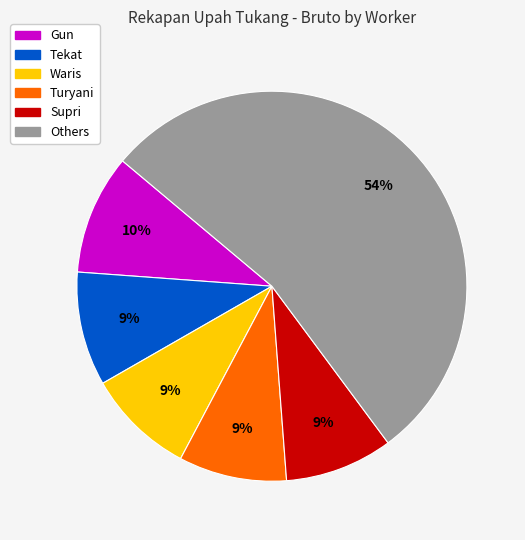

To the nearest percent, what percentage of the pie is Tekat?

9%